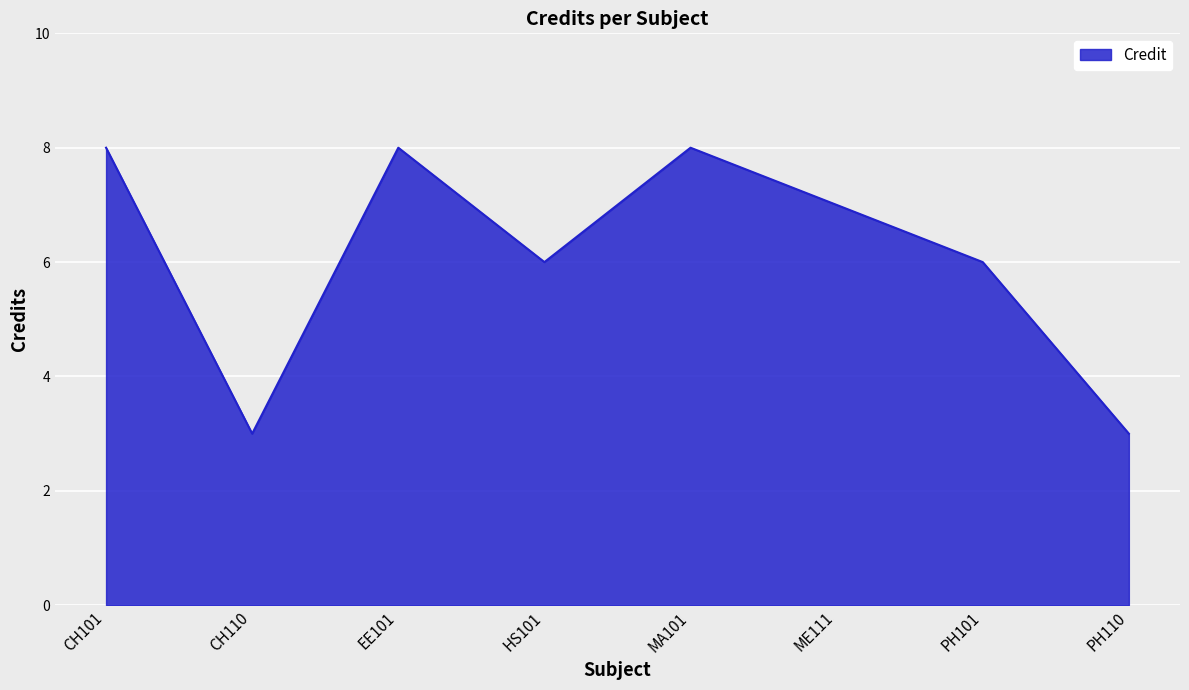

True or false: there are more than 2 points higher than both neighbors.

False